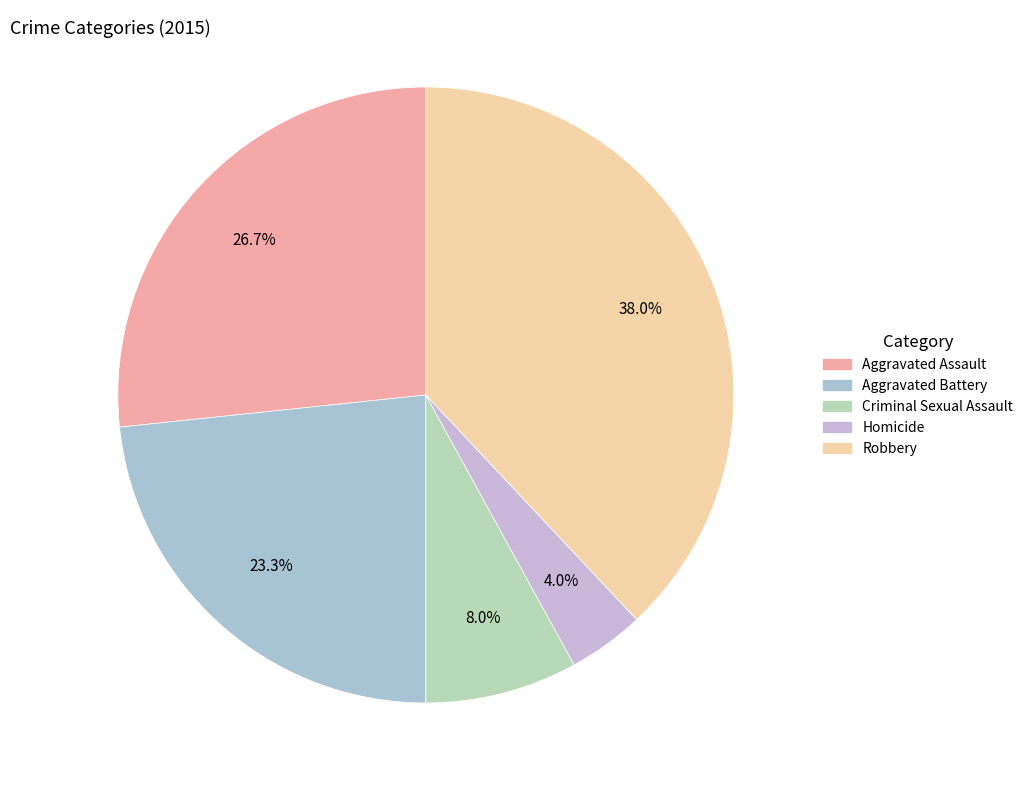

Does any single category account for the majority?

No